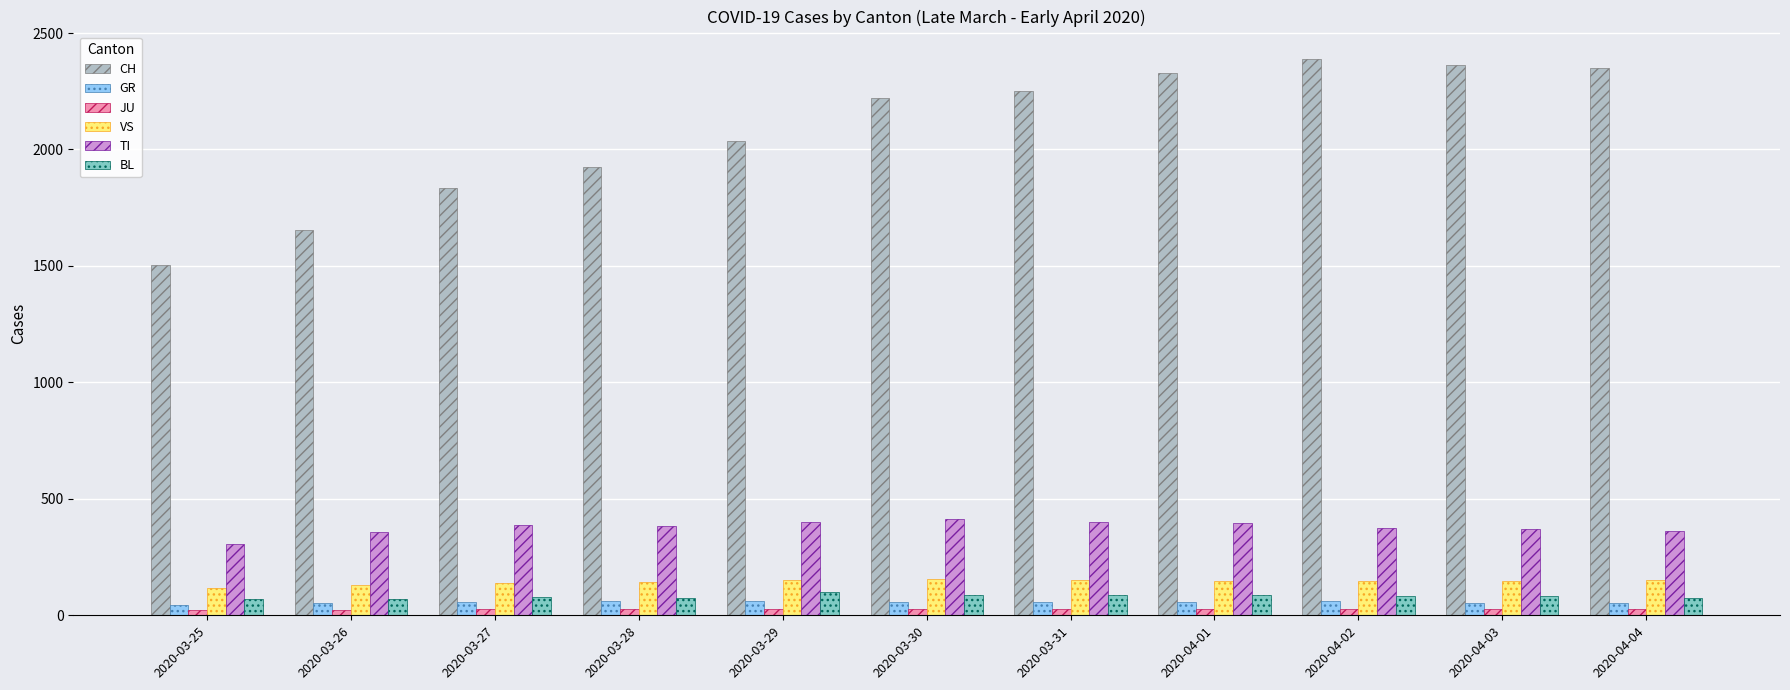

Which series has the largest total across all categories?

CH